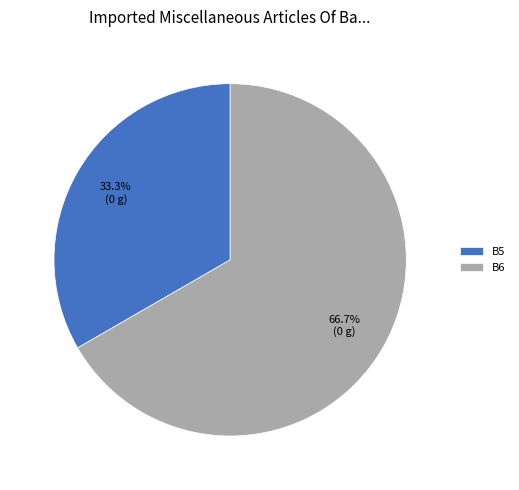

What percentage is the B5 slice, to the nearest percent?

33%